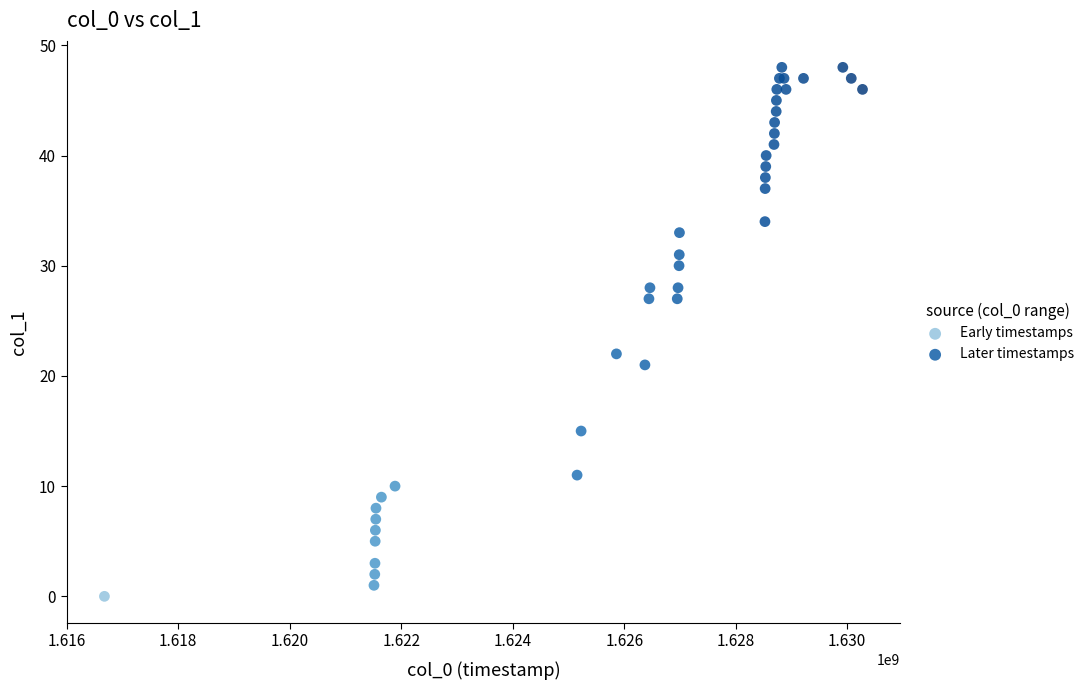

Which series reaches the minimum Y coordinate?

Early timestamps